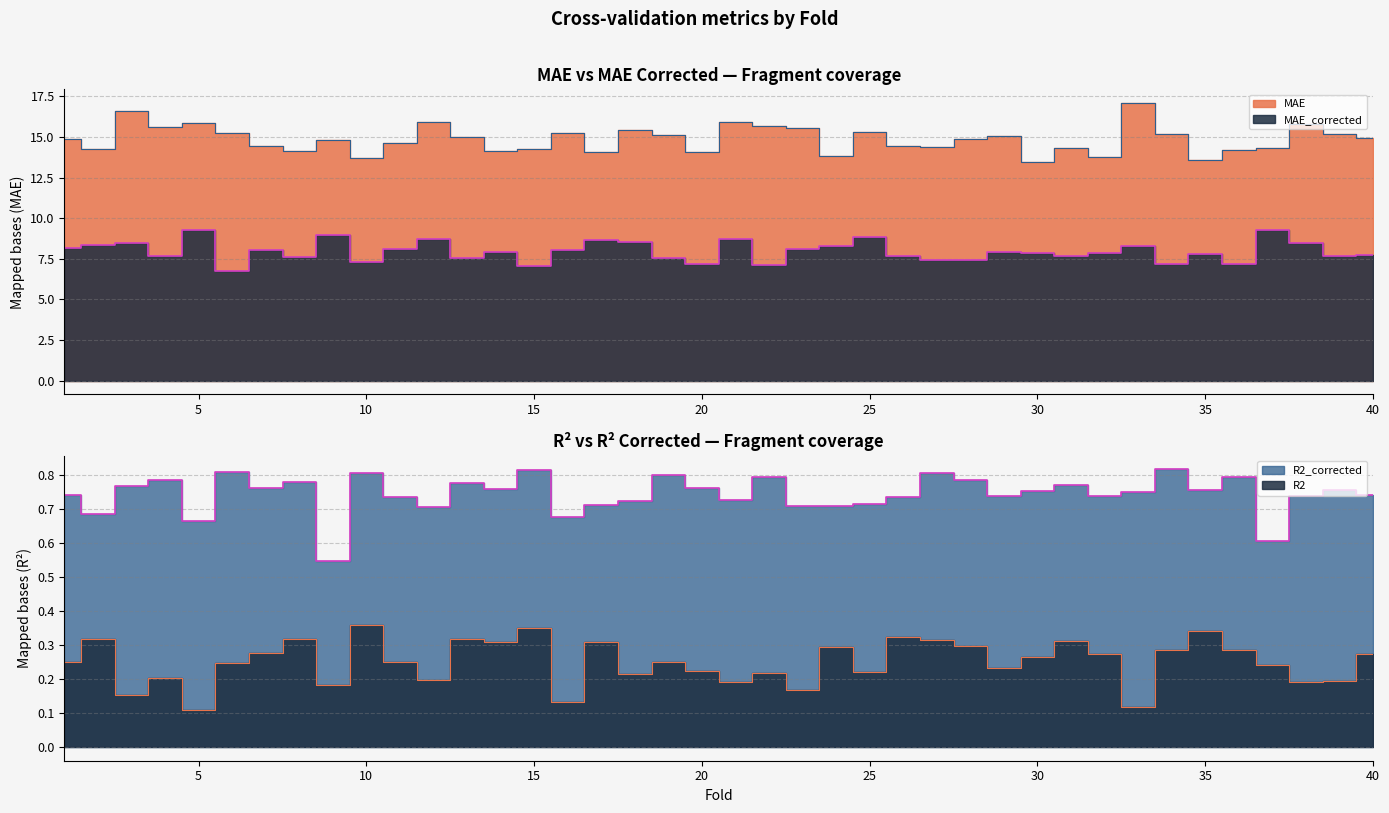

What is the difference between the highest and lowest values at 32?

13.5